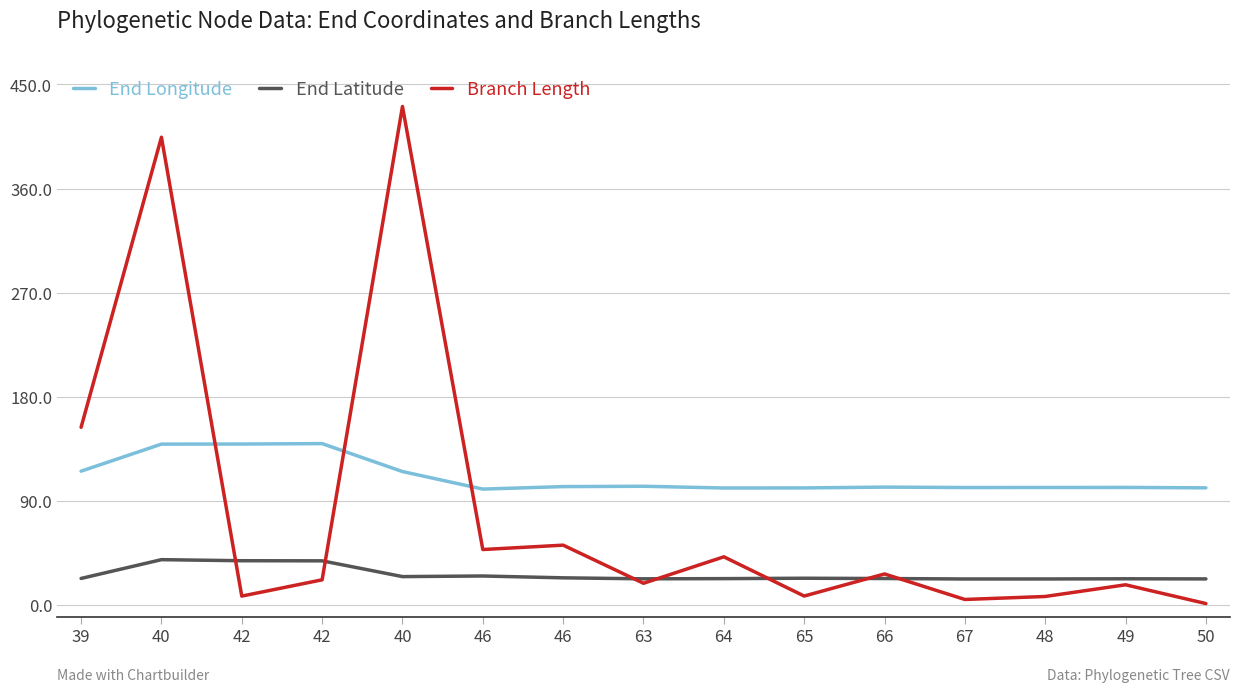

Which category has the highest value in the End Latitude series?

40